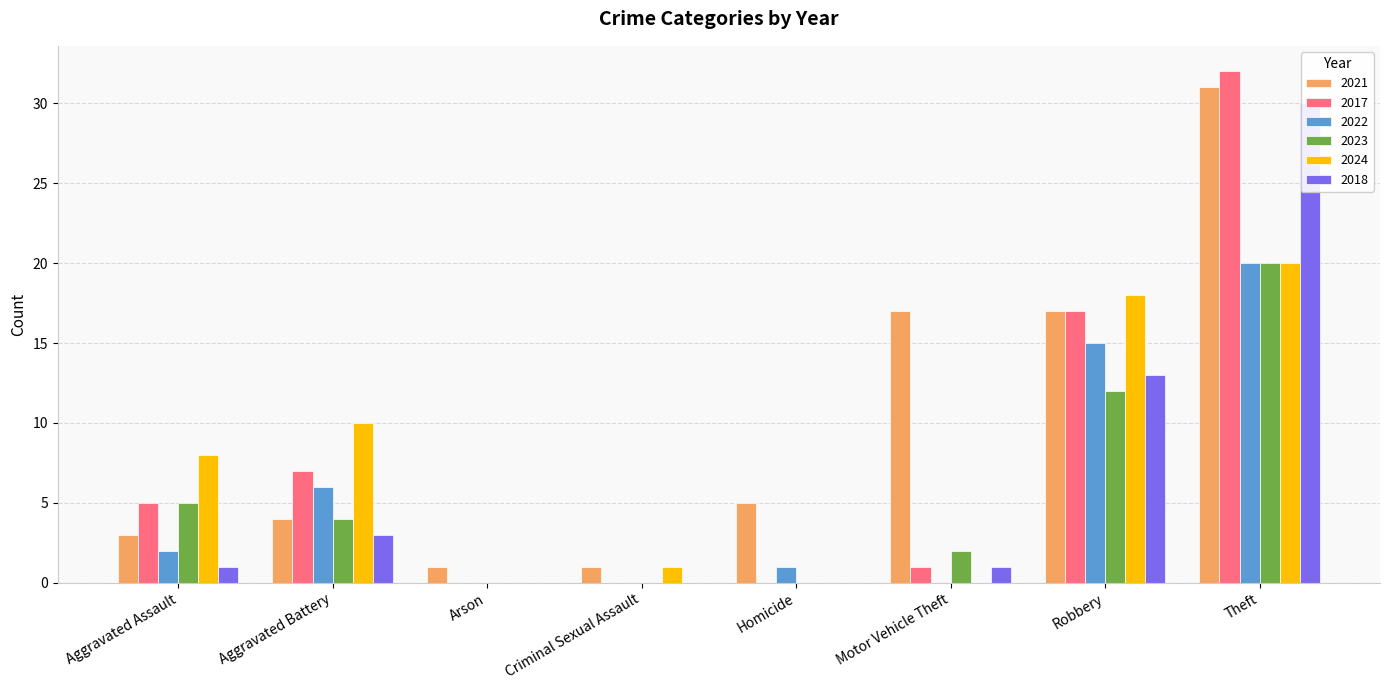

What position from the right is Theft?

1